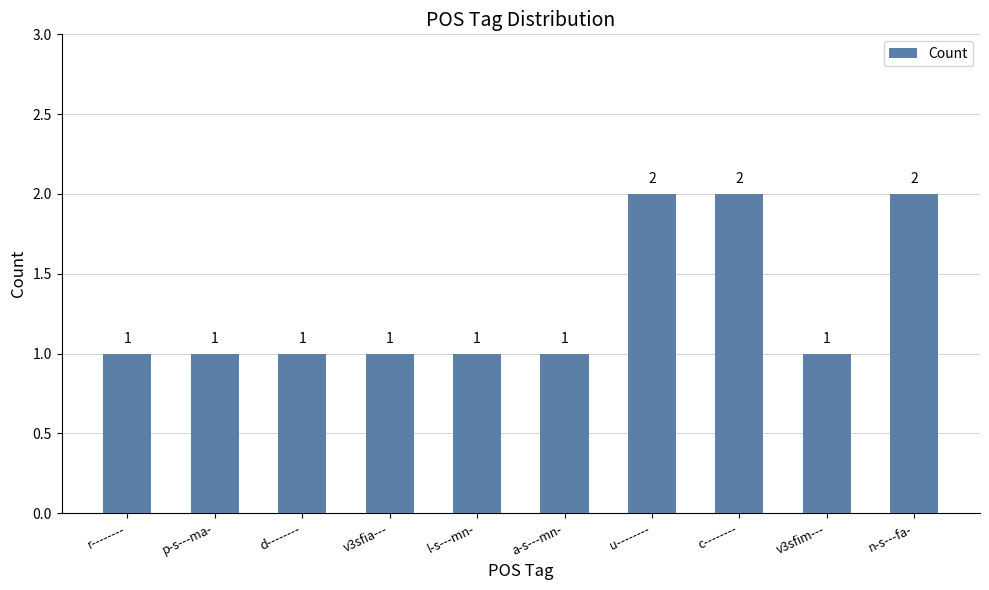

How many values are between 1 and 2?

10